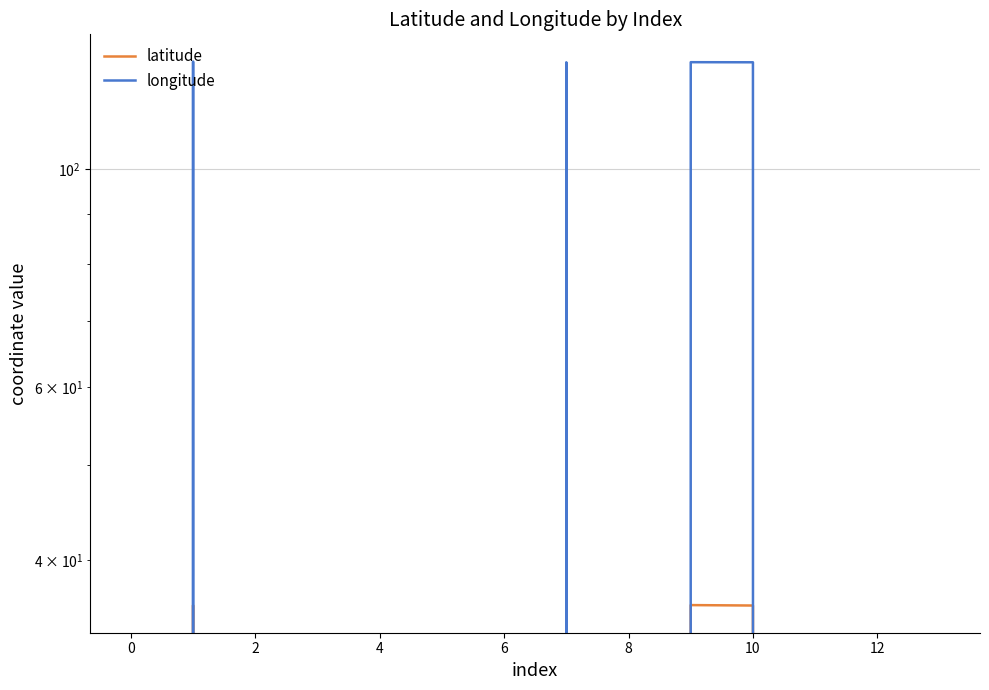

True or false: latitude and longitude cross at least once.

False